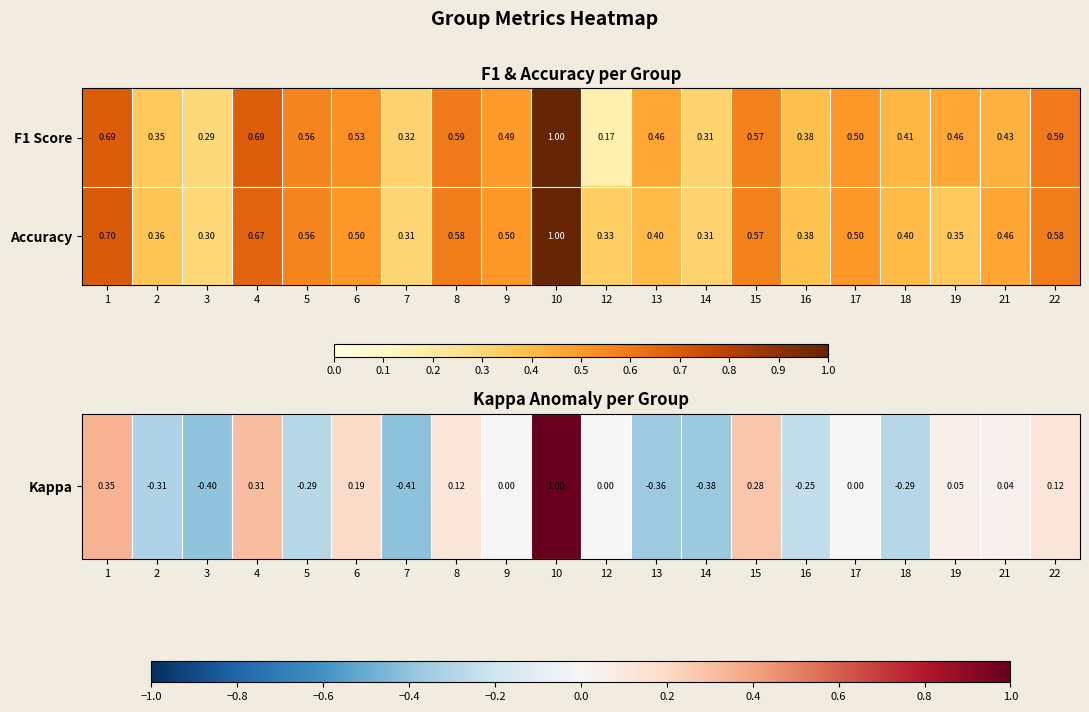

Is the value of F1 Score at 16 greater than the value of Accuracy at 7?

Yes